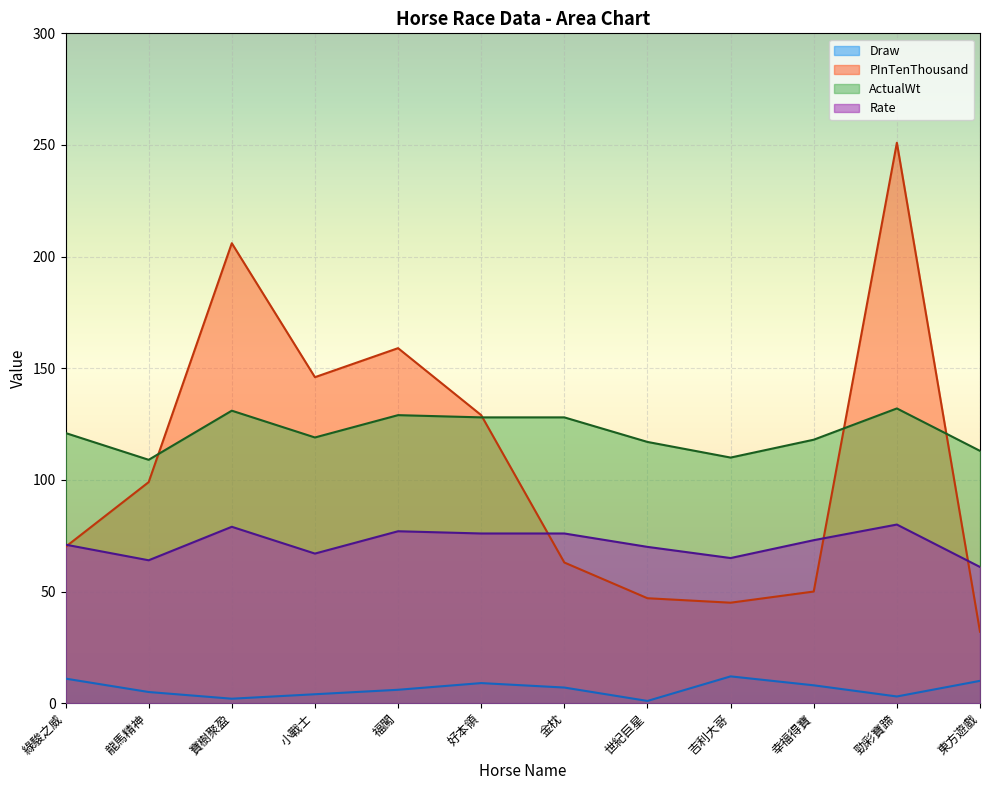

What is the average value of the Draw series?

6